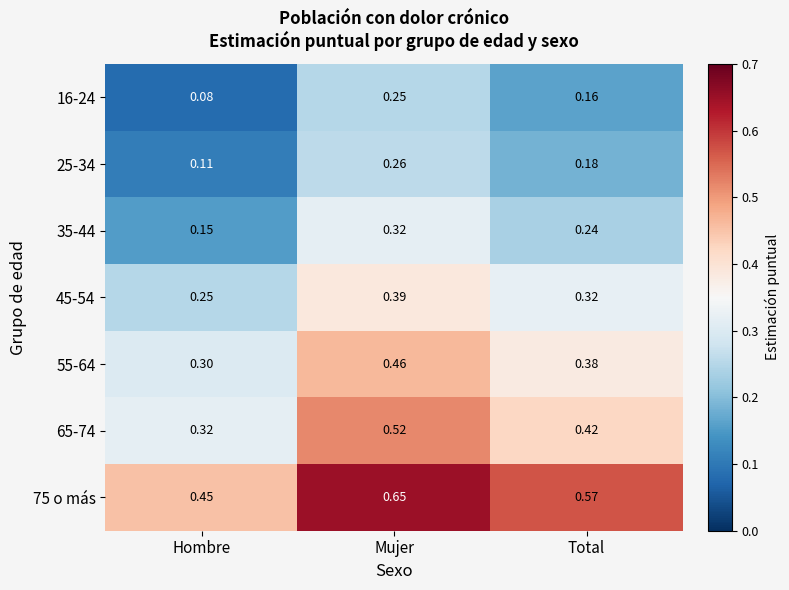

At which category is the sum across all series the highest?

Mujer